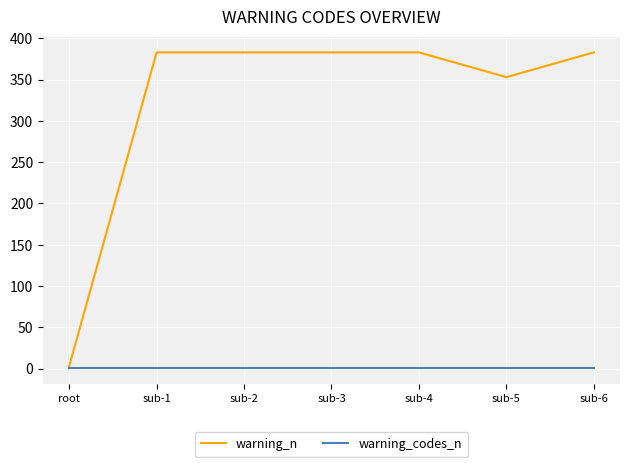

How many lines are shown in the chart?

2